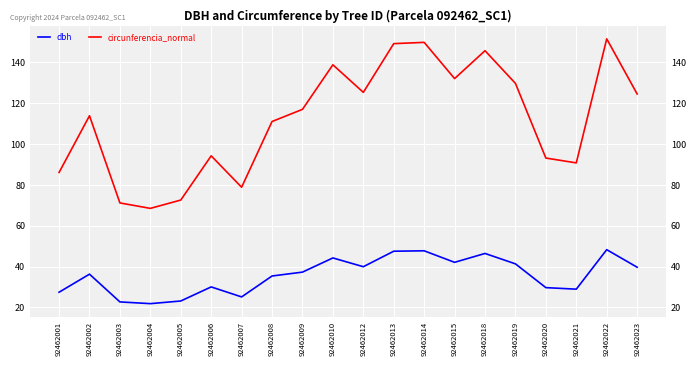

Is this an area chart (filled region under the line)?

No